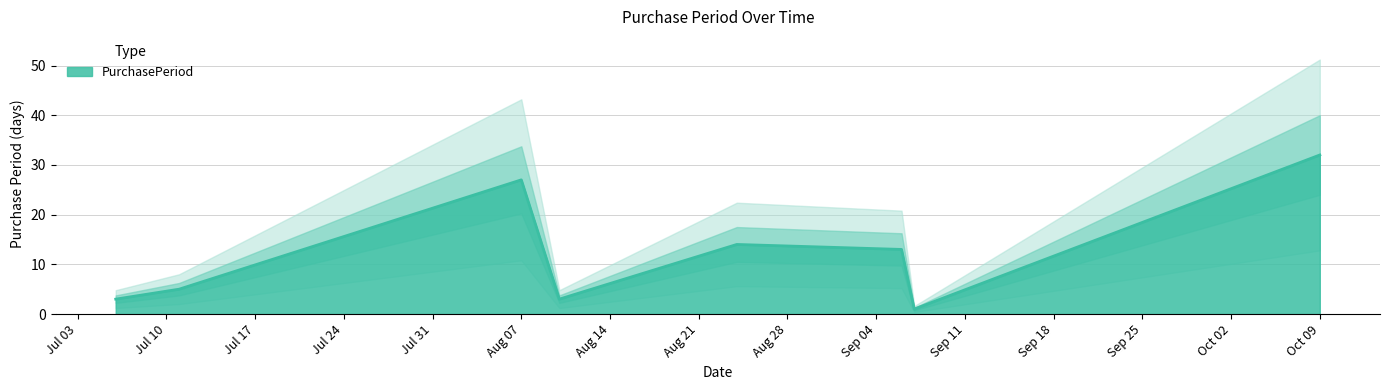

List the labels in order of value, smallest first.

2017-09-07, 2017-07-06, 2017-08-10, 2017-07-11, 2017-09-06, 2017-08-24, 2017-08-07, 2017-10-09